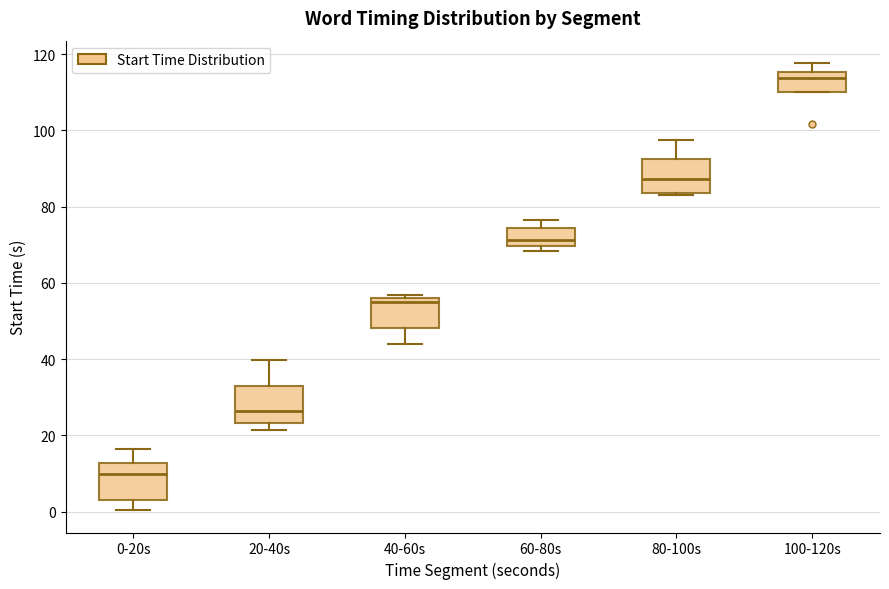

Reading left to right, read every box against the y-axis: the position of its median line, the range the box covers, and the ends of its whiskers. The values are not printed on the chart, so give them approximately, as read against the axis.

0-20s: median 10, box 4 to 12, whiskers 0 to 16
20-40s: median 26, box 24 to 32, whiskers 22 to 40
40-60s: median 56 (just below the box's upper edge), box 48 to 56, whiskers 44 to 56 (just above the box's upper edge)
60-80s: median 72, box 70 to 74, whiskers 68 to 76
80-100s: median 88, box 84 to 92, whiskers 84 to 98
100-120s: median 114, box 110 to 116, whiskers 110 to 118